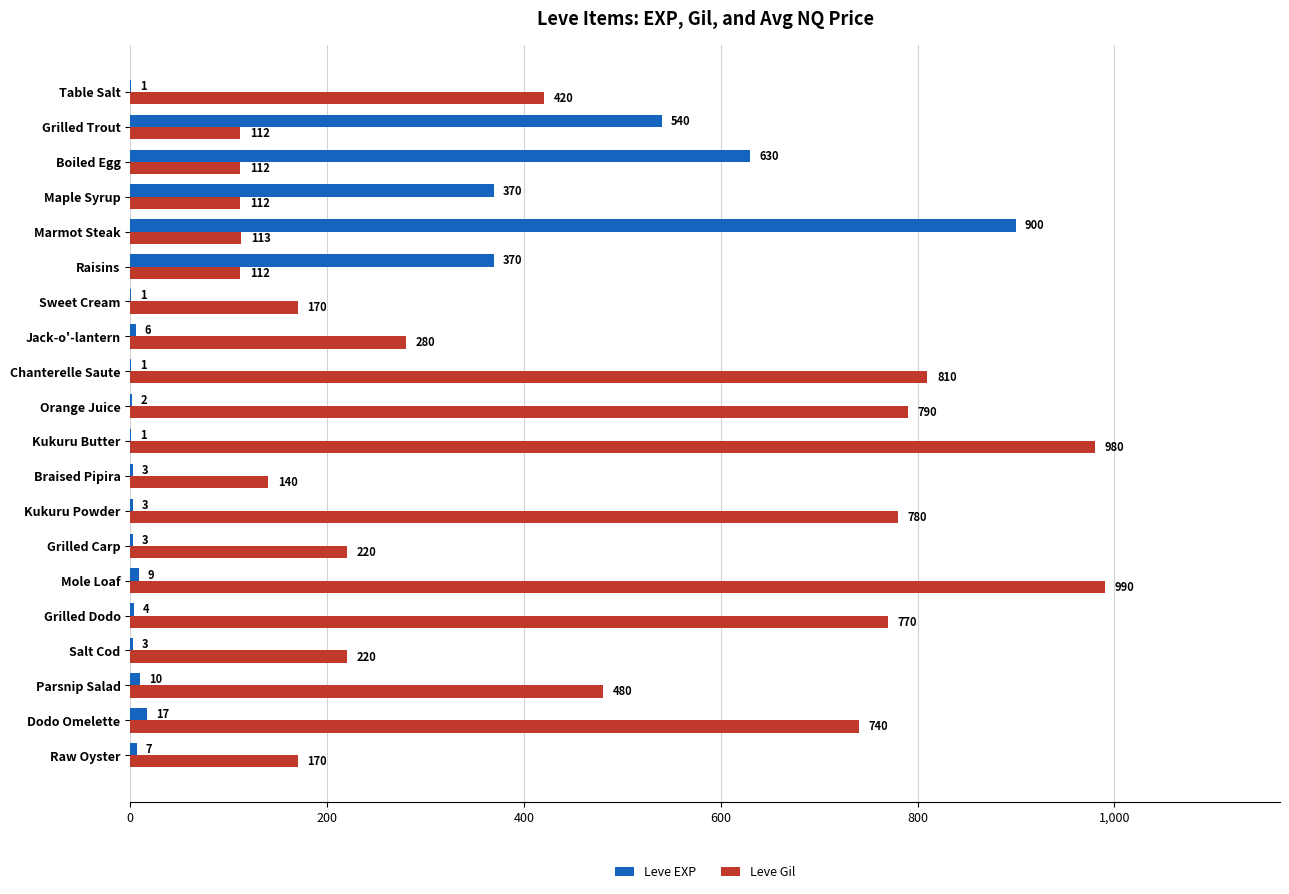

What is the sum of all Leve EXP values?

2881